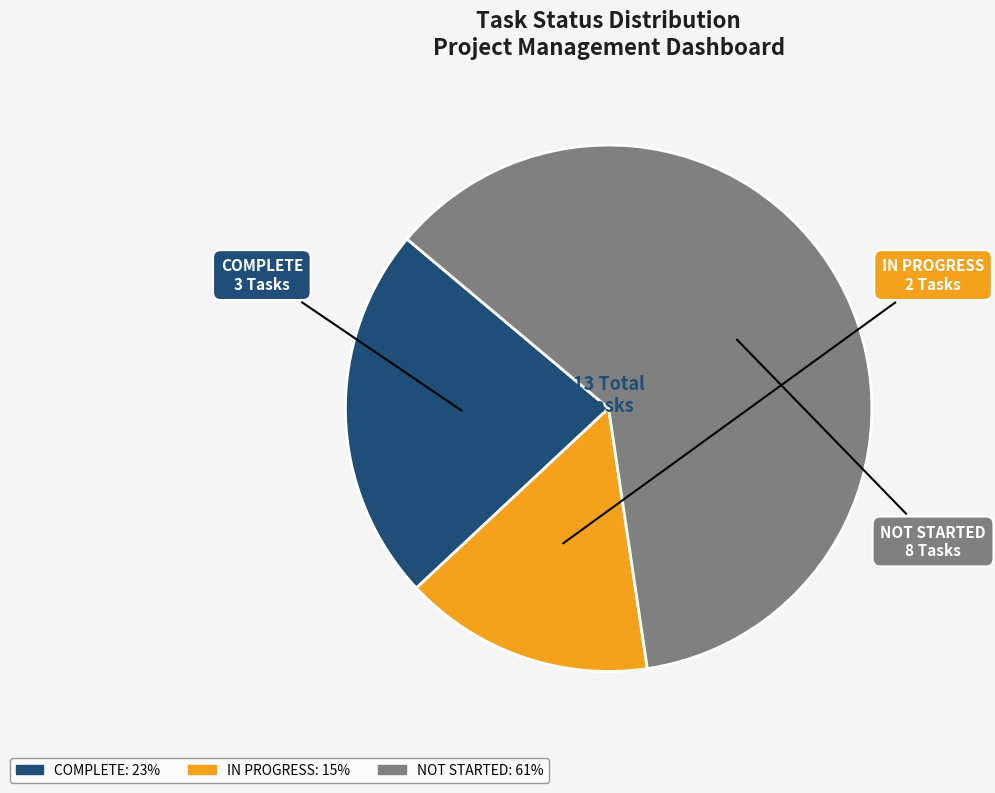

How many segments does this pie chart have?

3